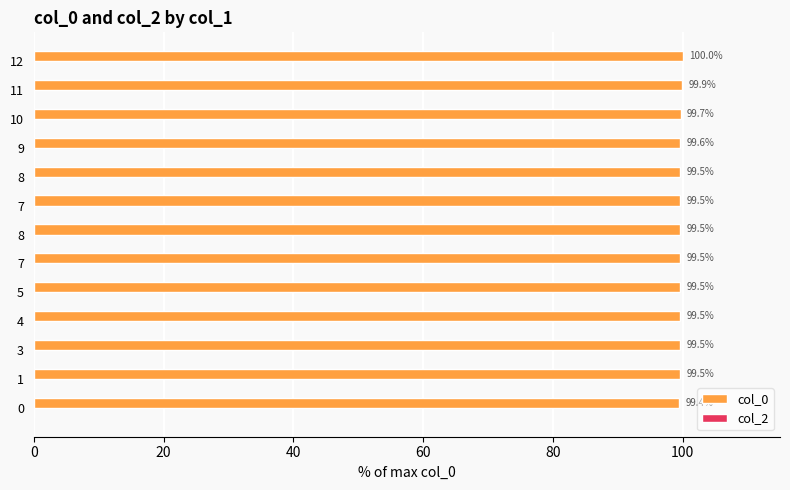

Are the bars horizontal?

Yes